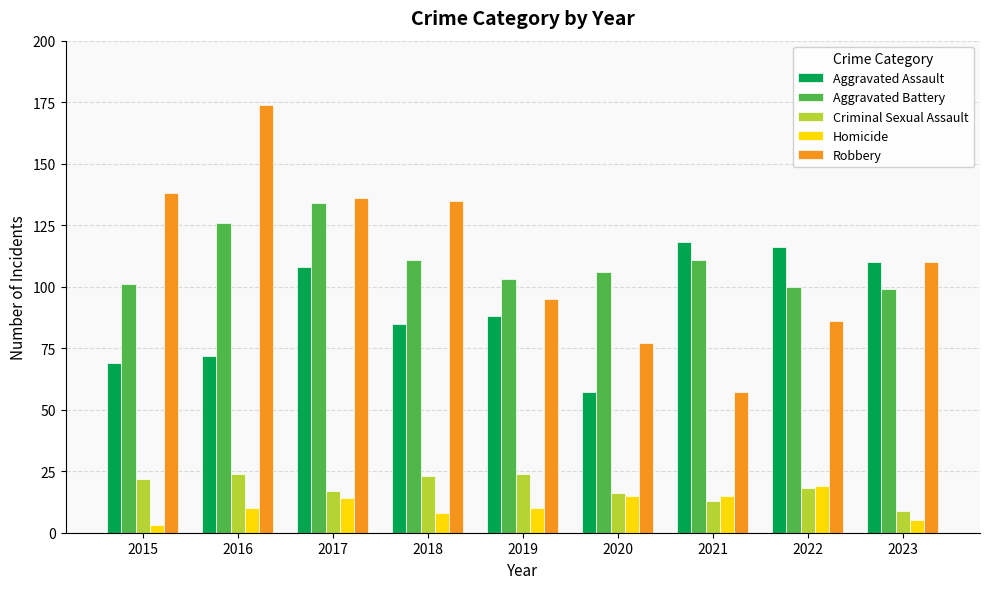

True or false: Aggravated Assault has a value of 198 at 2021.

False